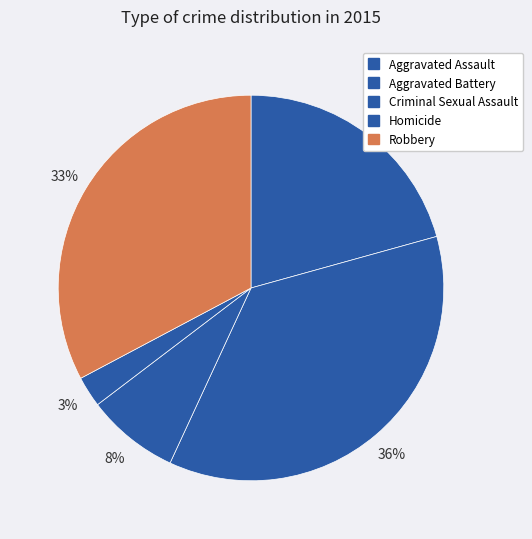

Combined, what portion of the pie is Aggravated Battery and Aggravated Assault?

56.9%